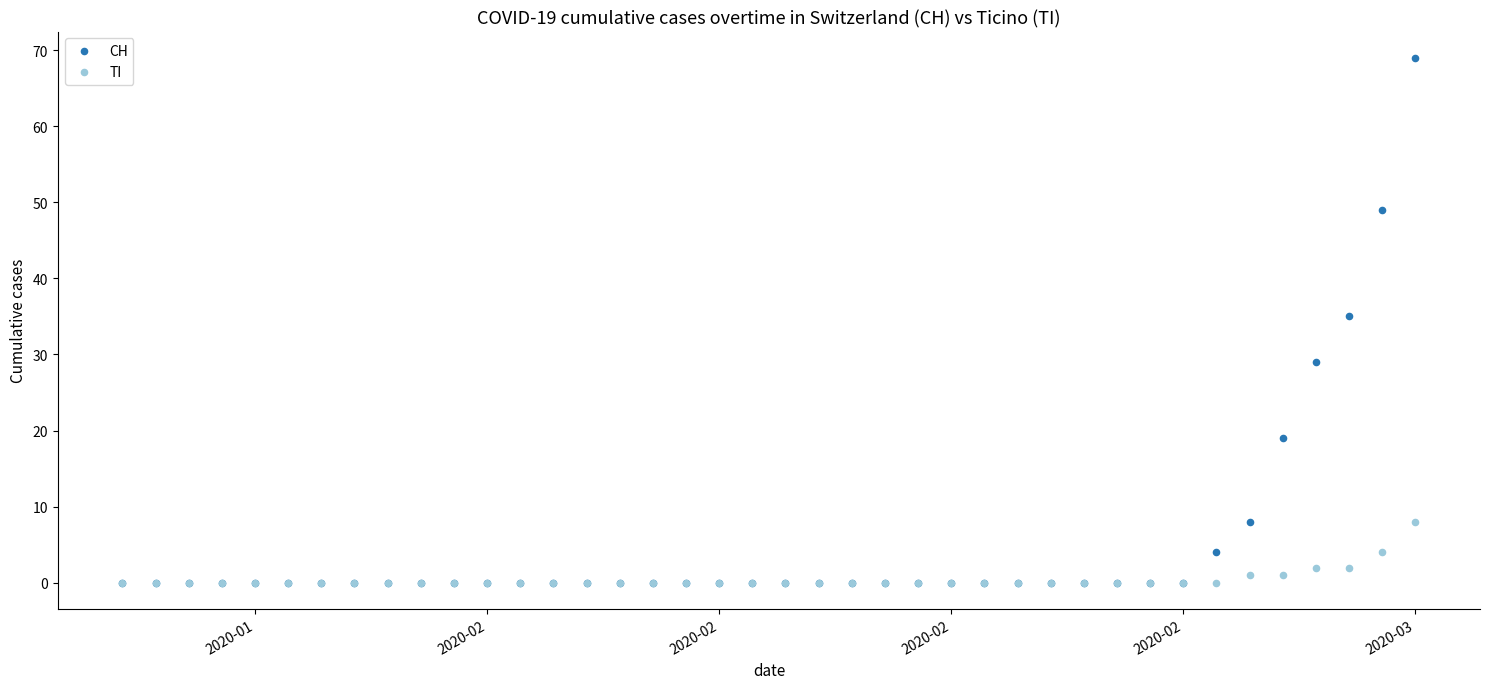

Across all series, what Y value is closest to 34?

35